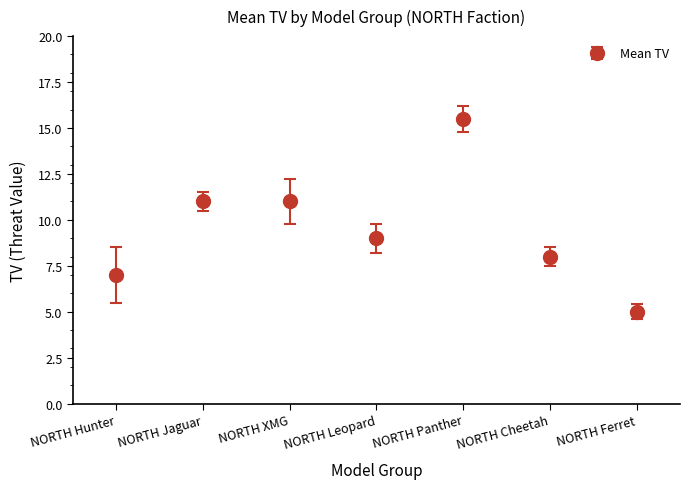

Is this an area chart (filled region under the line)?

No